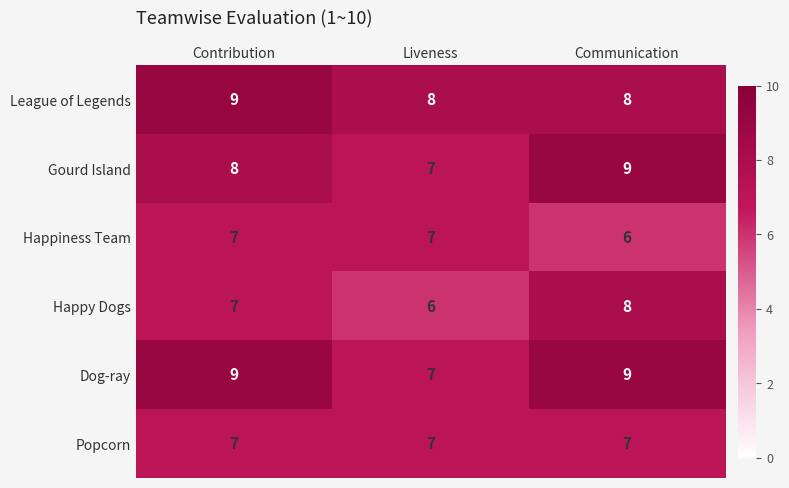

Where is Happiness Team nearest to the value 6?

Communication